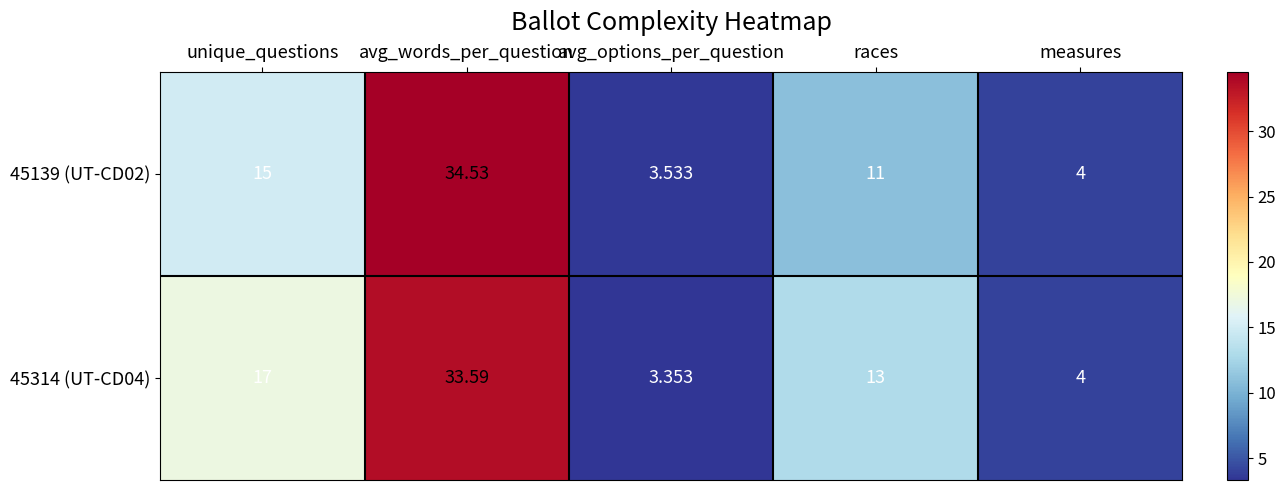

Rank the categories by 45139 (UT-CD02) value from highest to lowest.

avg_words_per_question, unique_questions, races, measures, avg_options_per_question